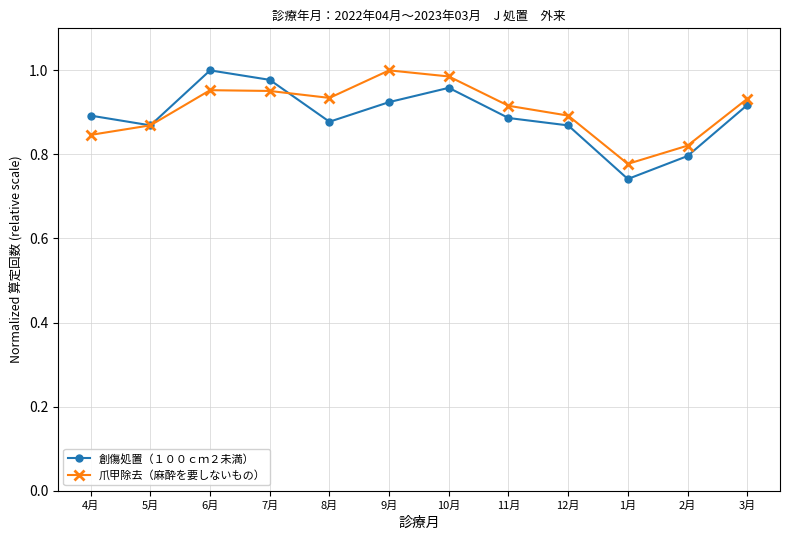

Is this an area chart (filled region under the line)?

No